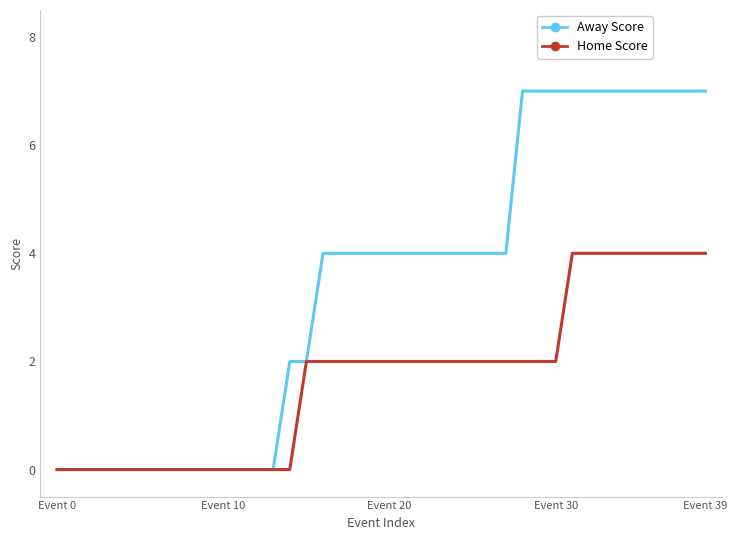

Reading left to right, extract all data points from this chart.

Away Score: 0	0	0	0	0	0	0	0	0	0	0	0	0	0	2	2	4	4	4	4	4	4	4	4	4	4	4	4	7	7	7	7	7	7	7	7	7	7	7	7
Home Score: 0	0	0	0	0	0	0	0	0	0	0	0	0	0	0	2	2	2	2	2	2	2	2	2	2	2	2	2	2	2	2	4	4	4	4	4	4	4	4	4